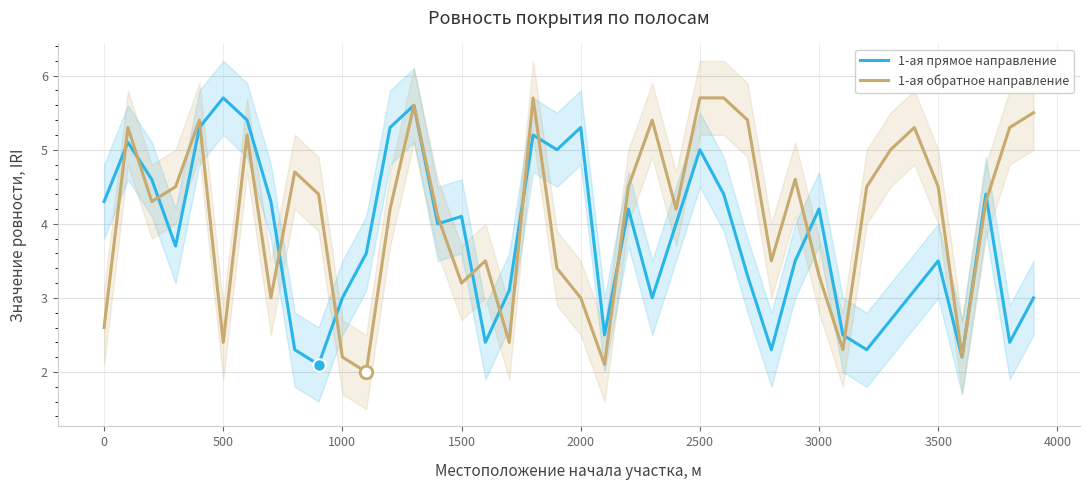

What is the difference between the 1-ая обратное направление values at 2000 and 0?

0.4